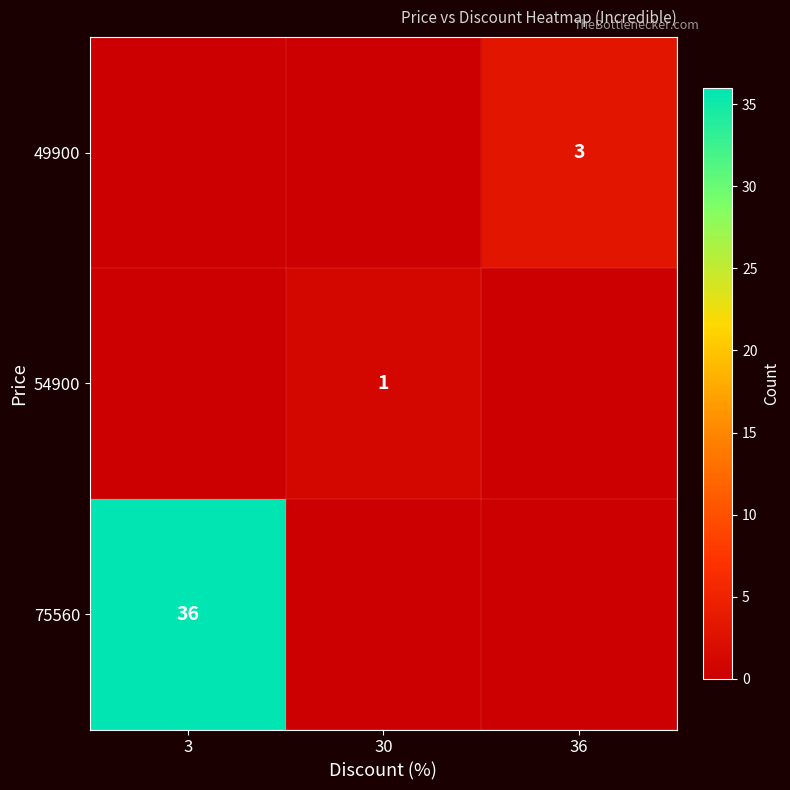

The 49900 series shows 4 at 36. True or false?

False